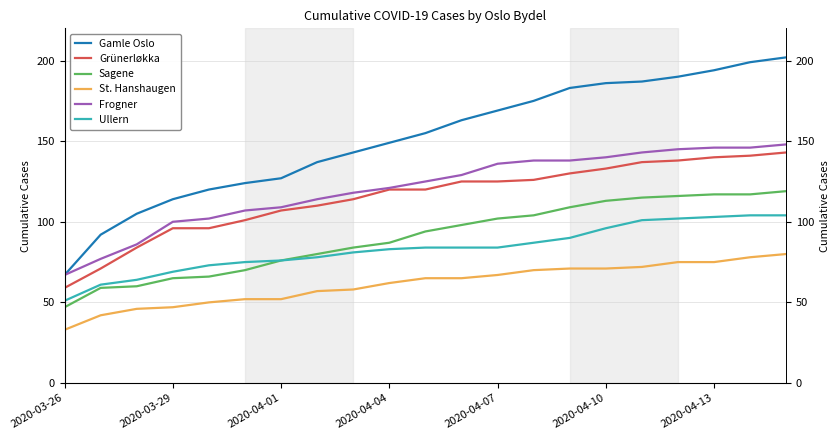

Which category has the lowest value across all series?

2020-03-26